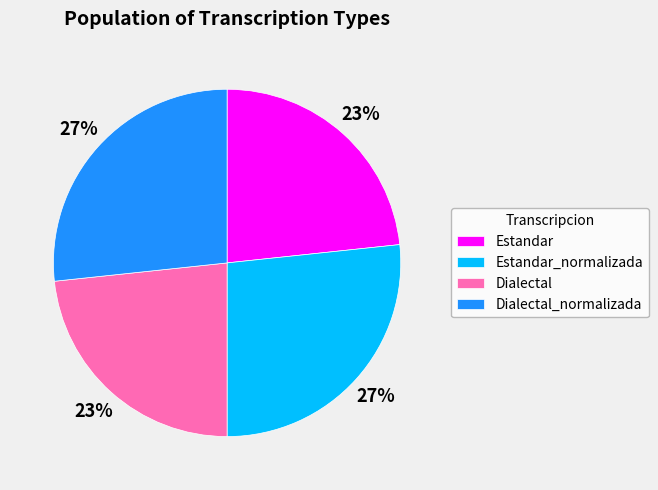

Is the sum of Estandar_normalizada and Dialectal_normalizada greater than half?

Yes